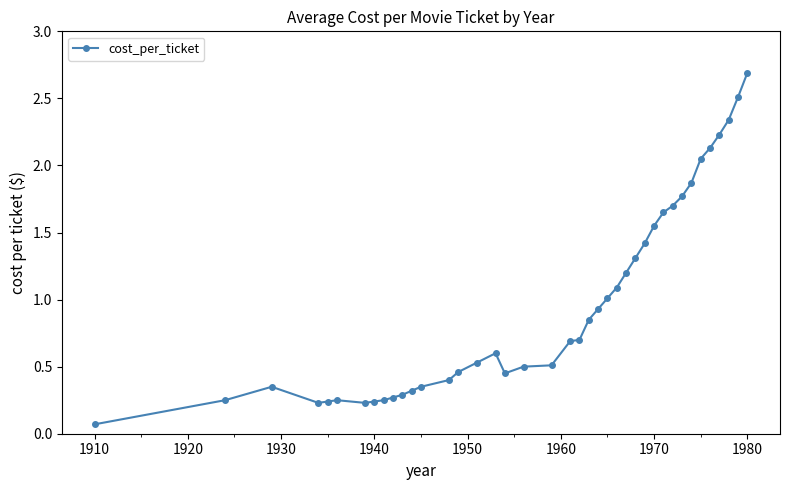

What is the greatest value displayed?

2.7